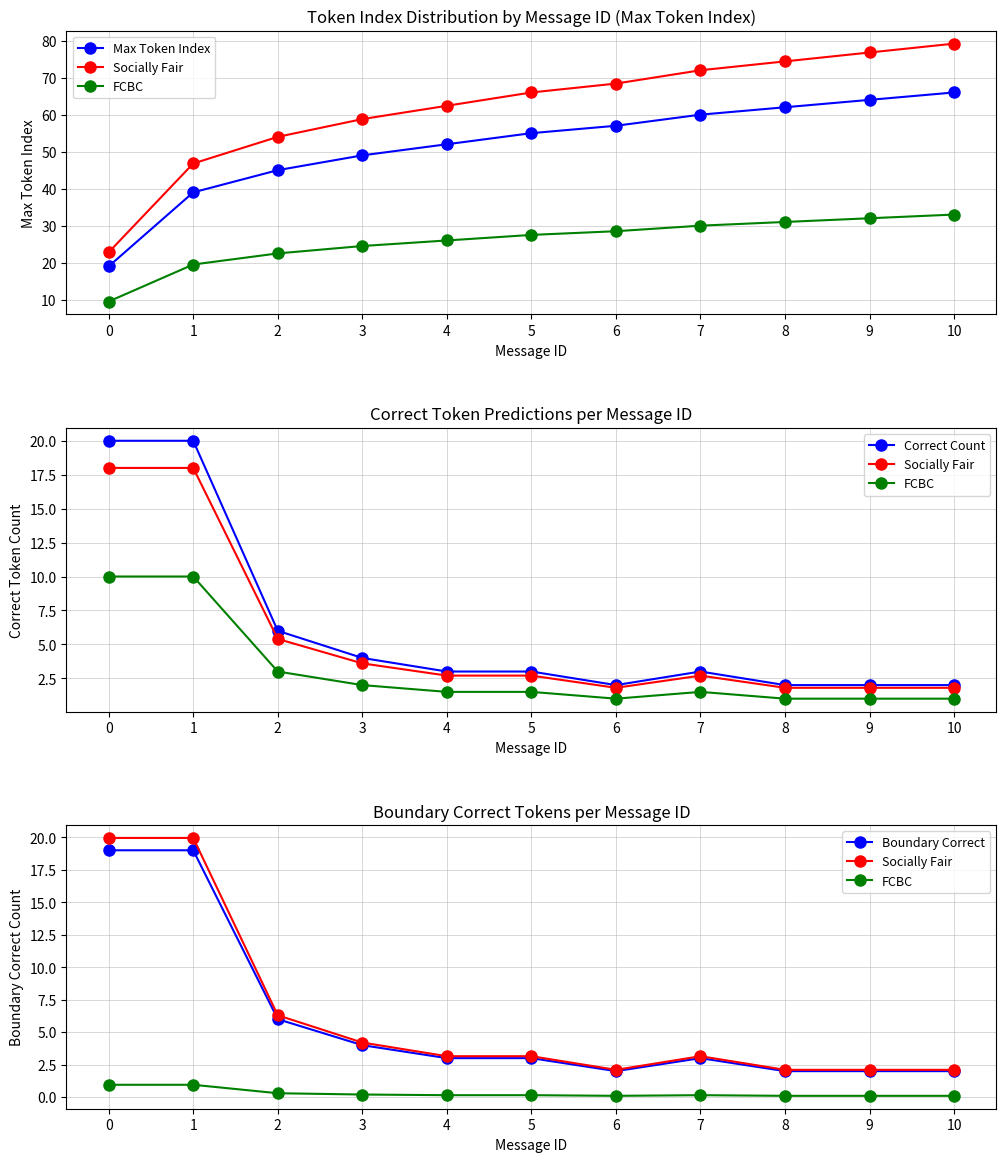

What is the sum of the Max Token Index values at 10 and 0?

85.0